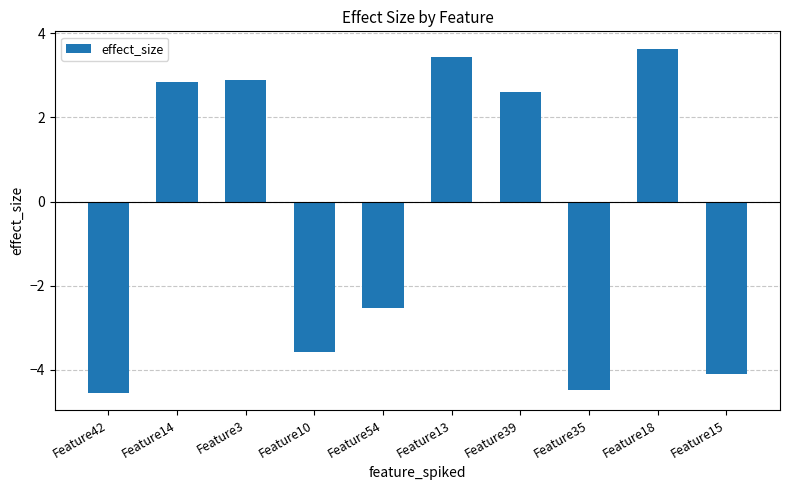

How many bars are there in total?

10